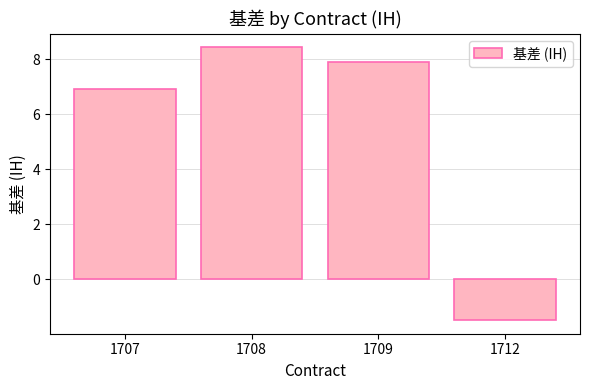

Reading left to right, list all the values displayed in this chart.

1707=6.9	1708=8.4	1709=7.9	1712=-1.5